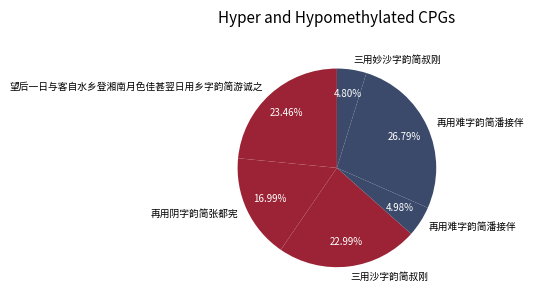

How many segments does this pie chart have?

6